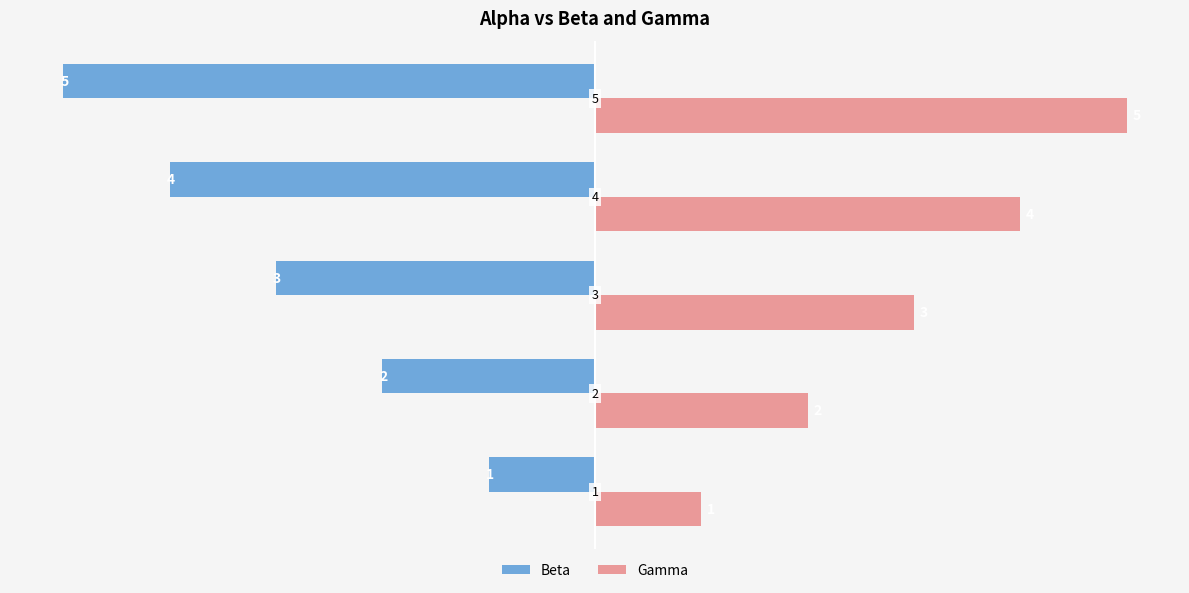

At how many categories does at least one series exceed 0?

5